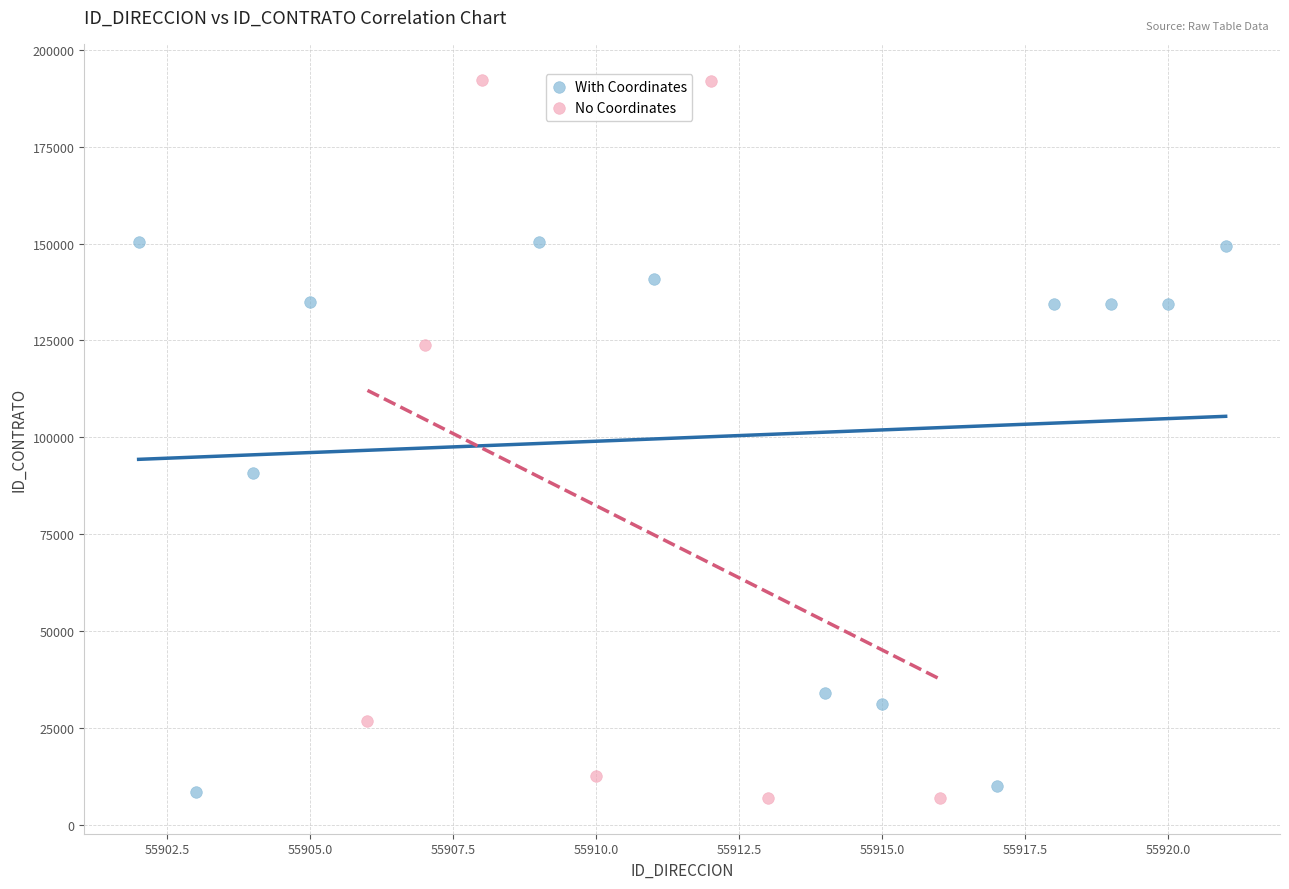

Which series reaches the maximum Y coordinate?

No Coordinates